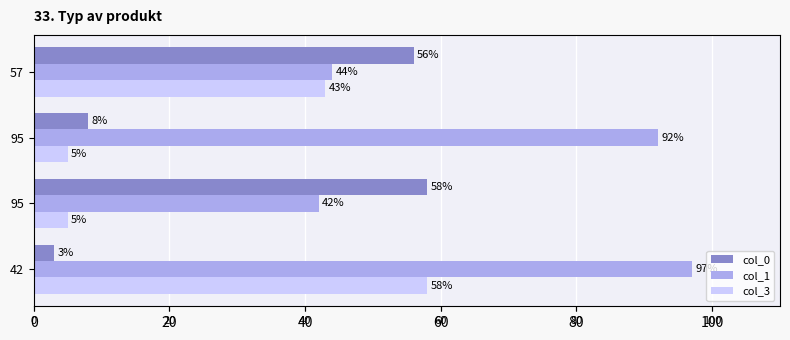

Which series has the widest spread of values?

col_0